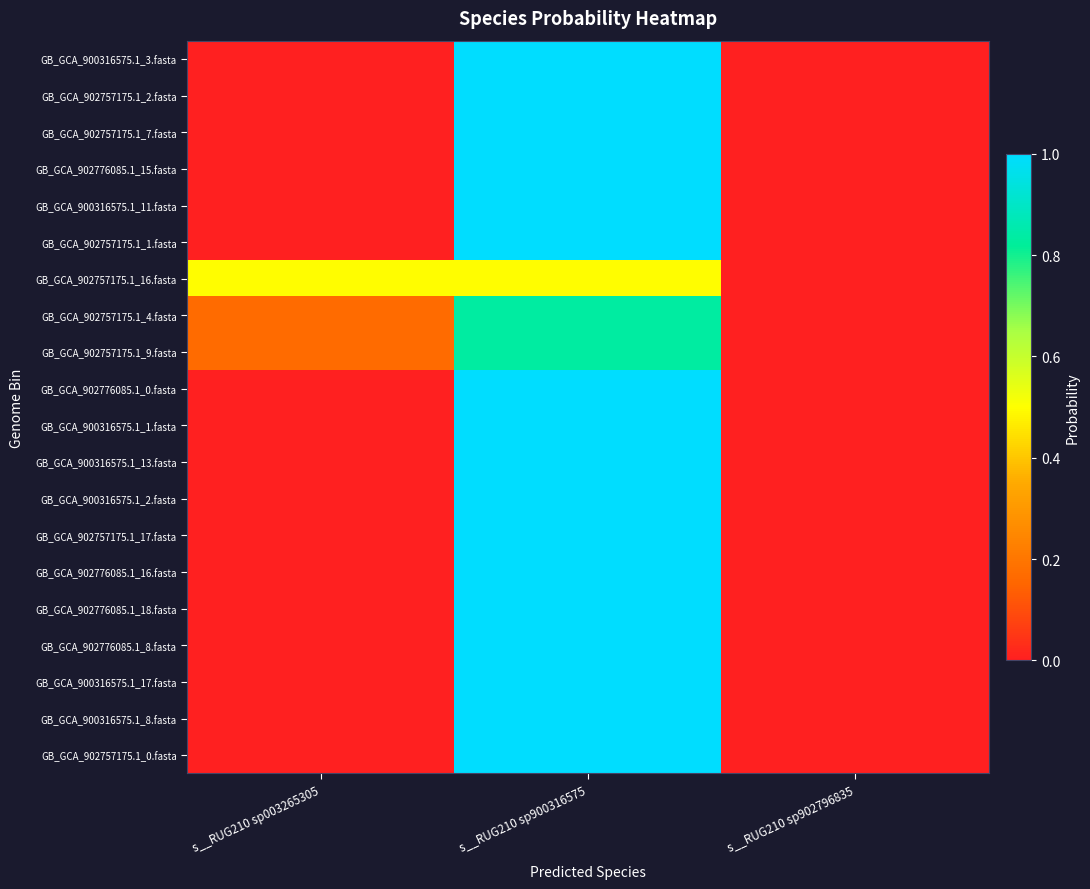

Which label corresponds to the largest value in the chart?

s__RUG210 sp900316575